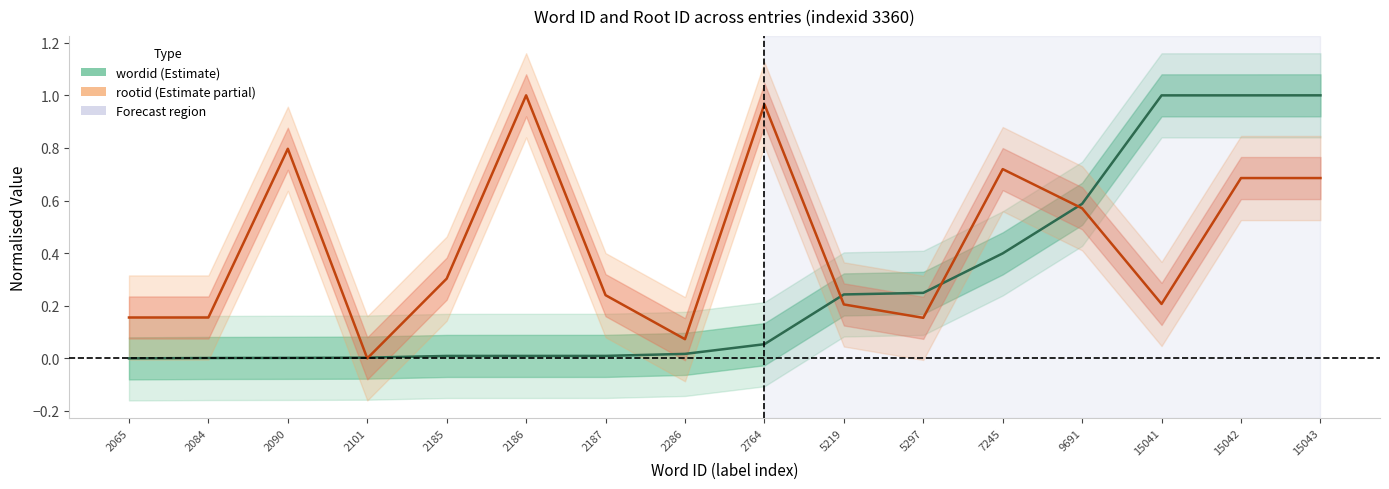

At which label is wordid closest to 0?

2065